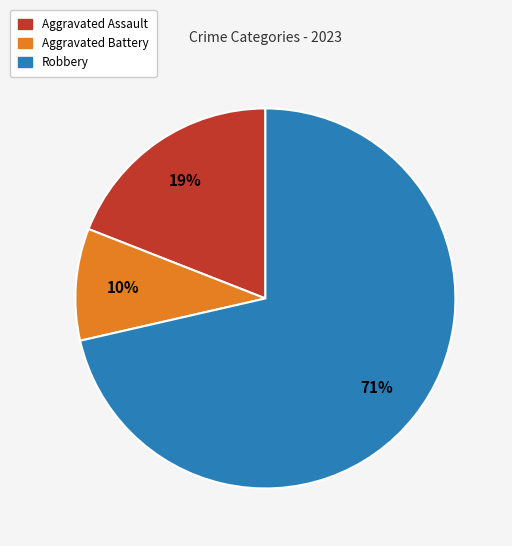

Does Robbery represent more than half of the total?

Yes